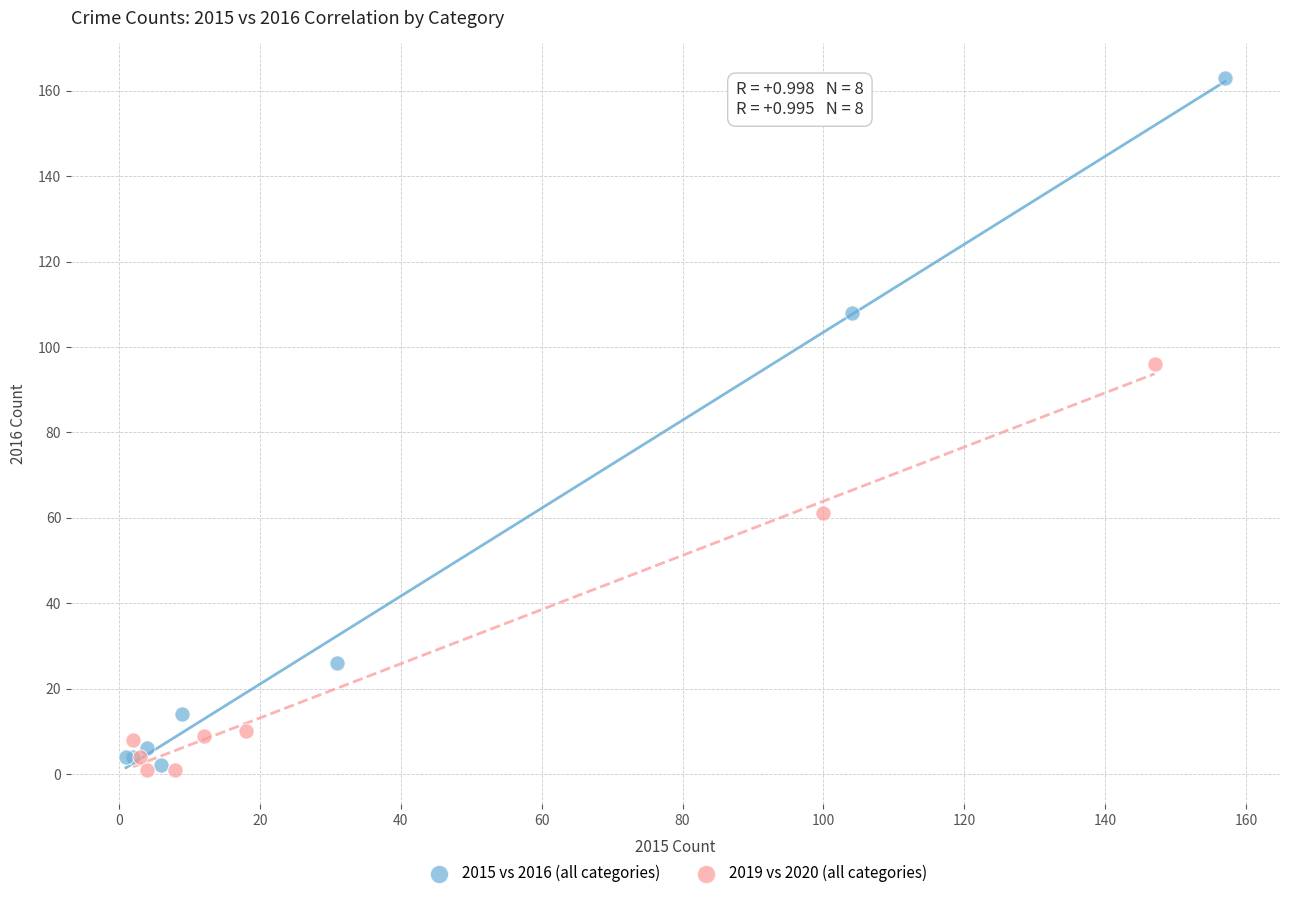

Which series contains the highest Y value?

2015 vs 2016 (all categories)